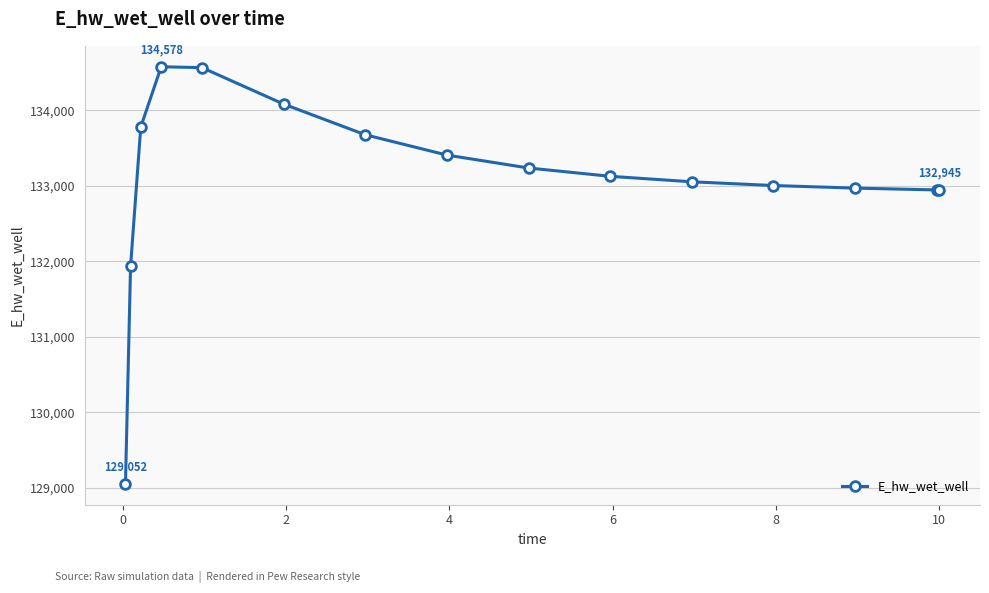

What is the average value?

133090.5